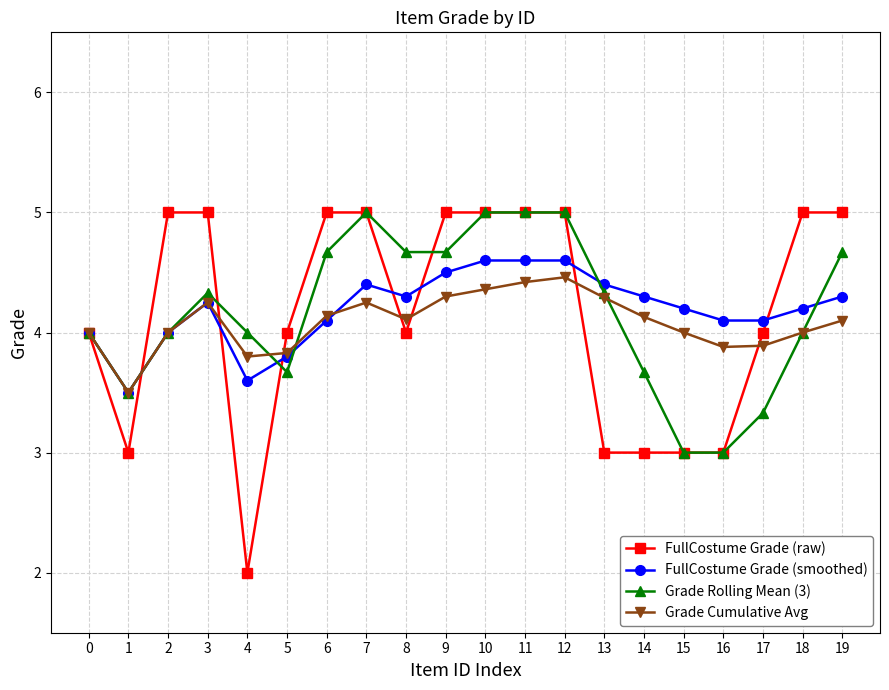

What are all the series names shown in the legend?

FullCostume Grade (raw), FullCostume Grade (smoothed), Grade Rolling Mean (3), Grade Cumulative Avg